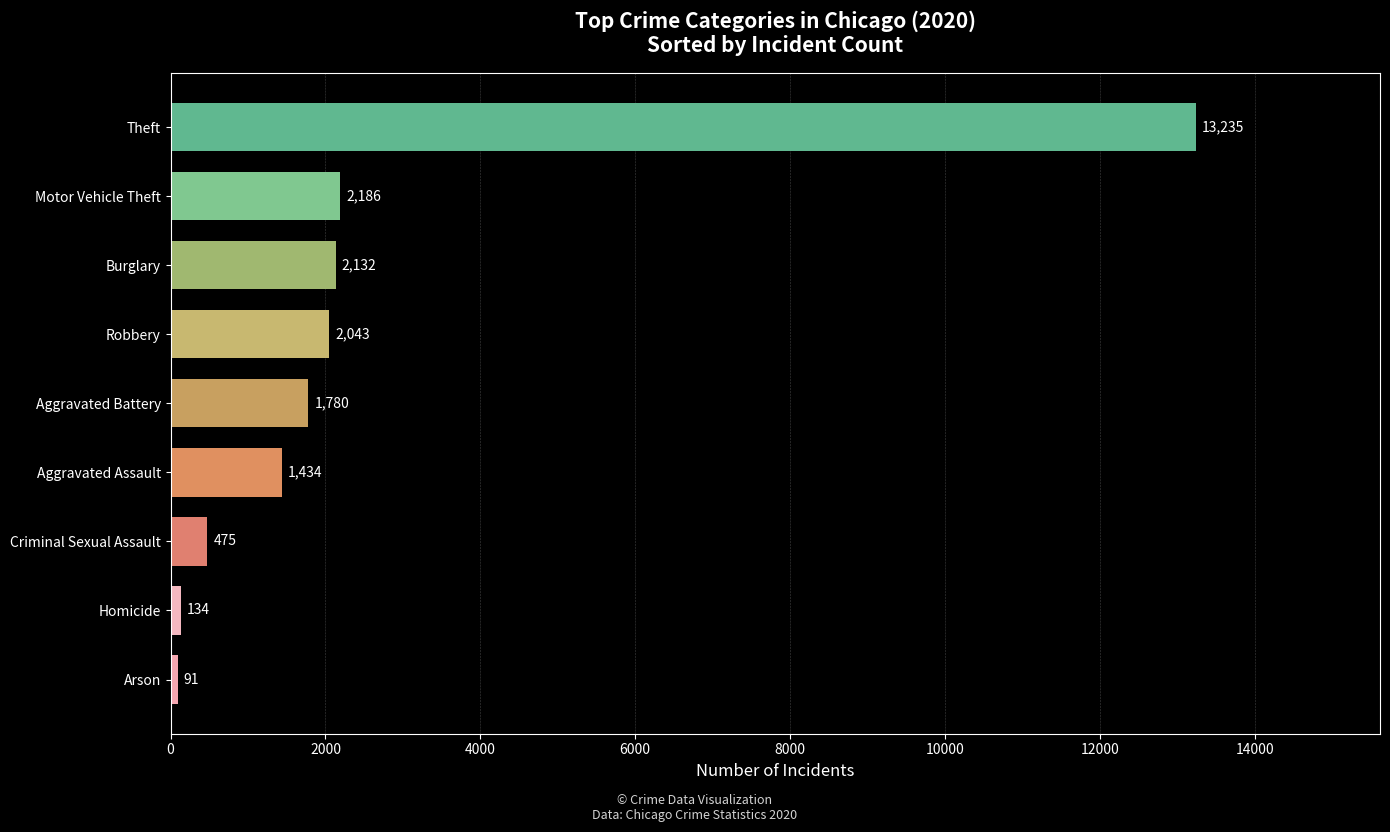

Is it true that the value at Robbery is 2043?

True